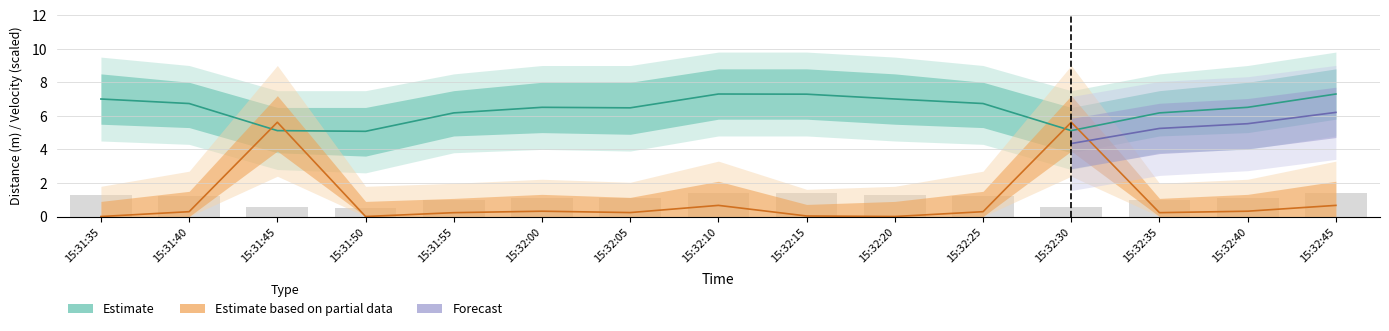

Where is Distance nearest to the value 6?

15:31:55